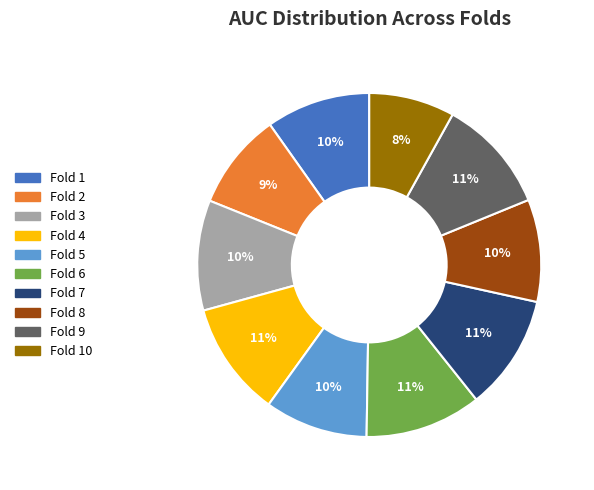

Is there any slice that represents more than half of the pie?

No